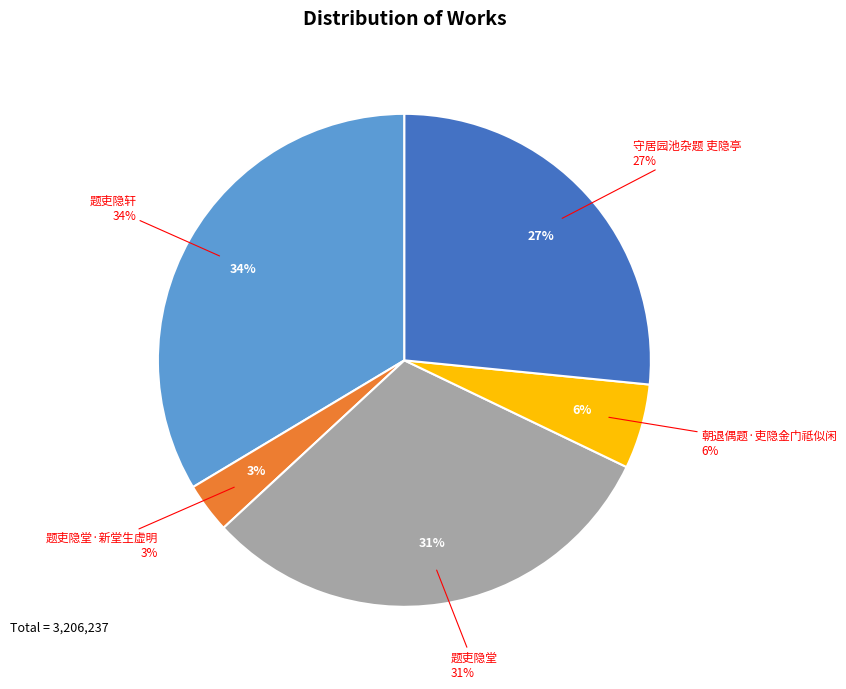

How much of the chart is everything except 题吏隐堂·新堂生虚明?

96.7%